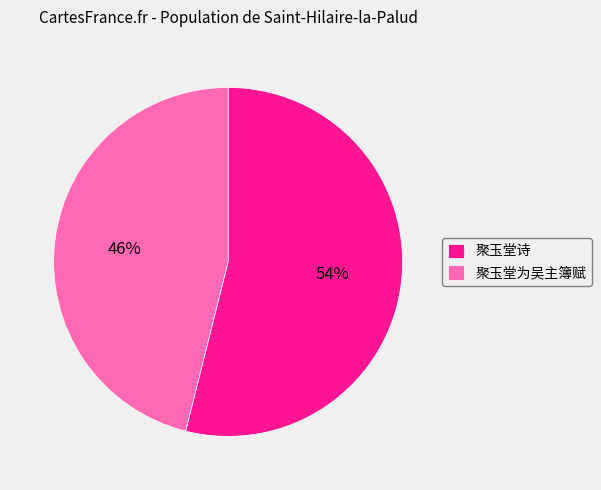

What is the ratio of the value at 聚玉堂为吴主簿赋 to the value at 聚玉堂诗?

0.9